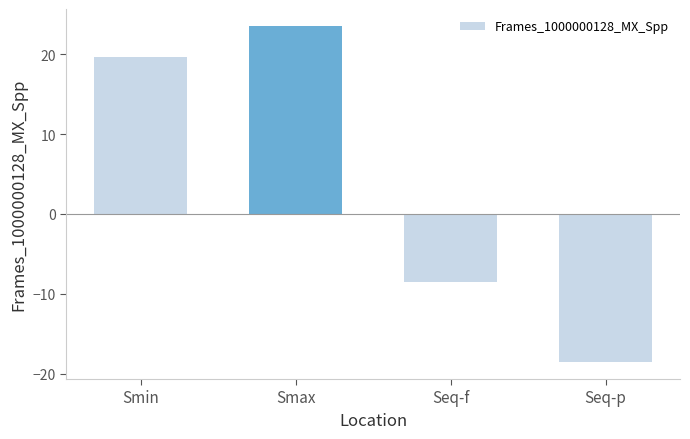

Rank the categories by value from highest to lowest.

Smax, Smin, Seq-f, Seq-p